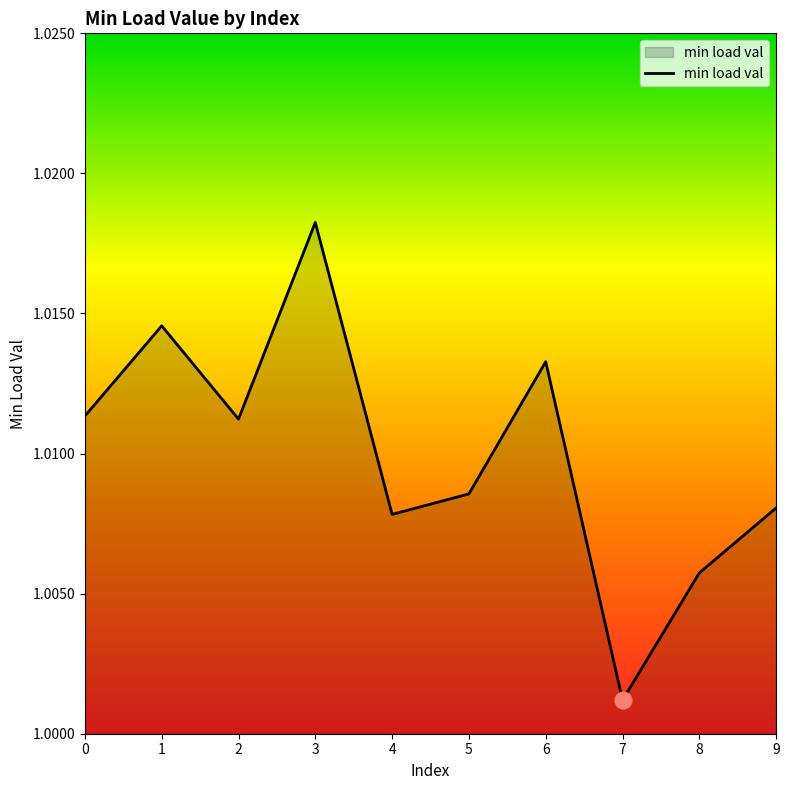

At which category does the chart reach its peak across all series?

3